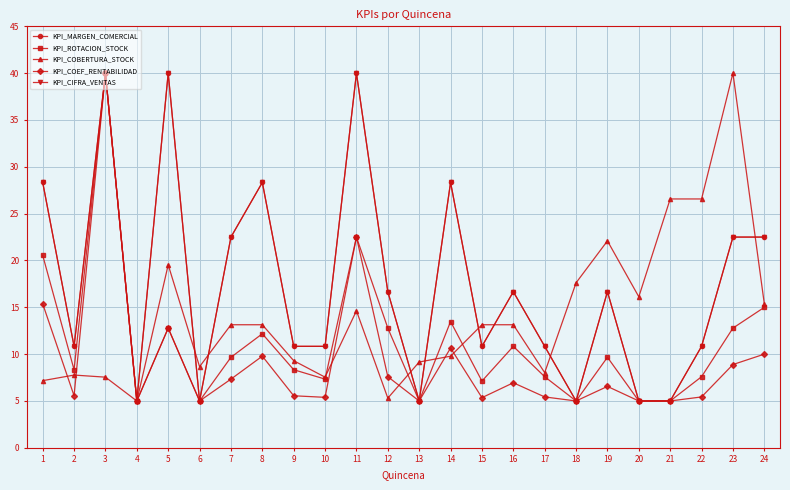

What is the maximum value shown in the chart?

40.0